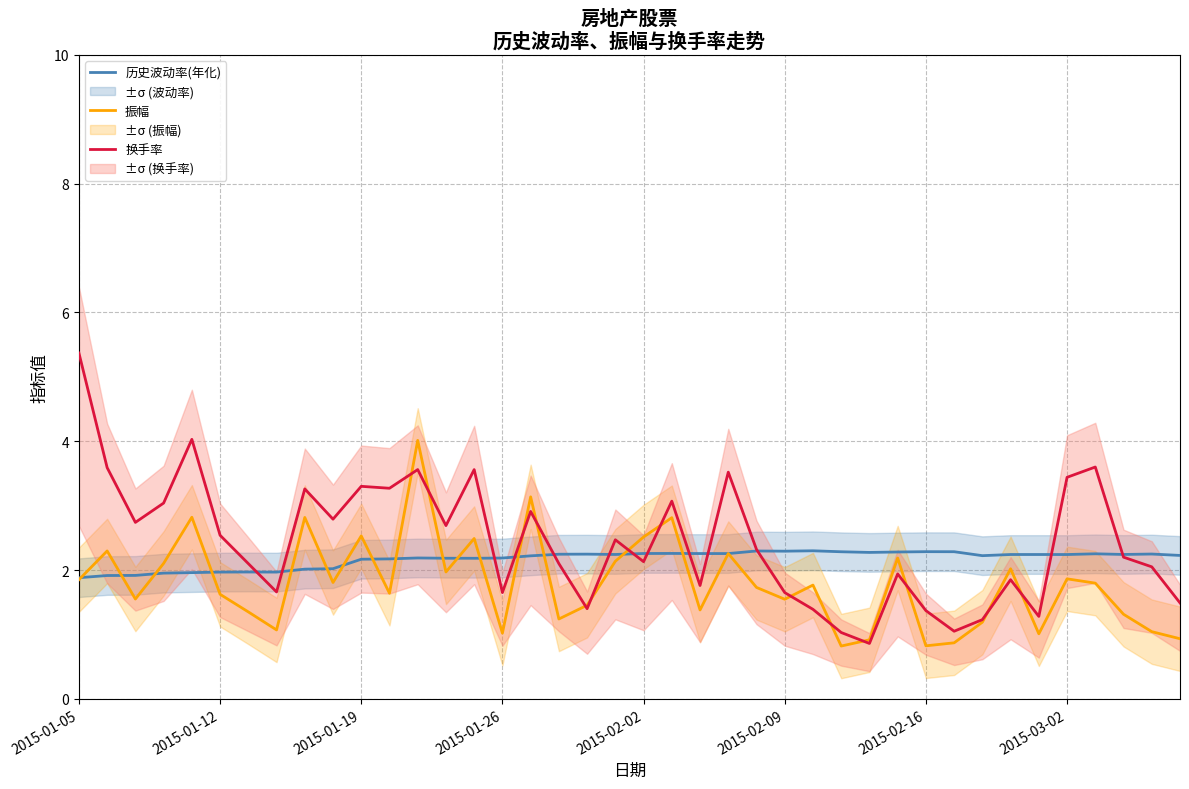

At which label does 换手率 reach its peak?

2015-01-05